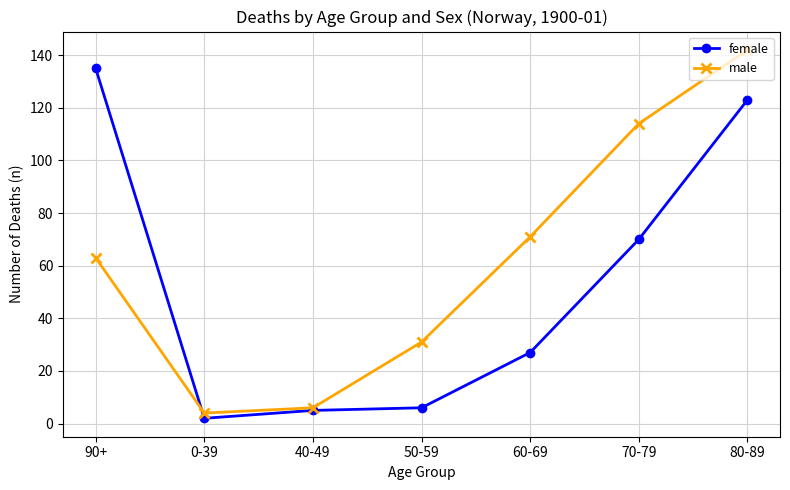

What is the average value of the male series?

62